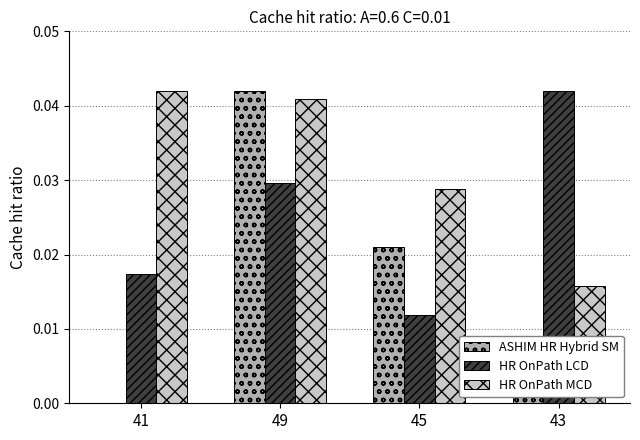

True or false: HR OnPath MCD has a value of 0.0 at 41.

True